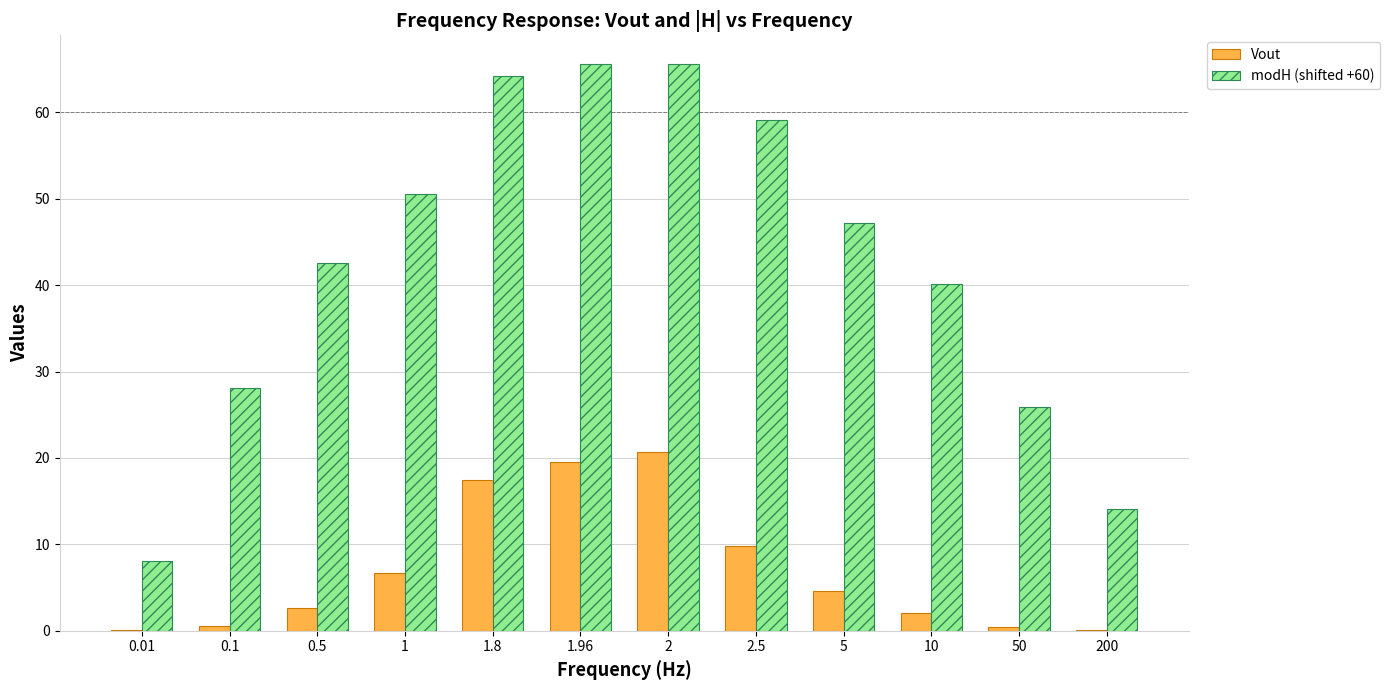

The modH (shifted +60) series shows 64.2 at 1.8. True or false?

True